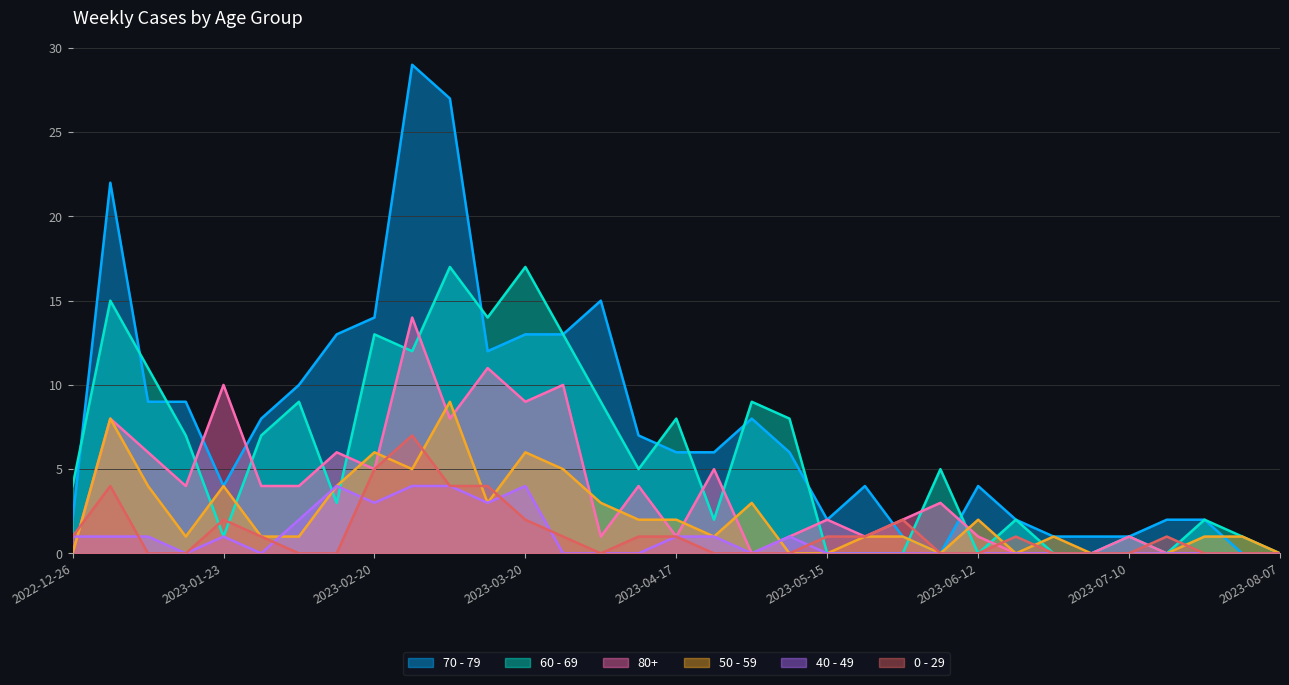

Between 2023-01-30 and 2023-03-20, which series saw the biggest shift?

60 - 69